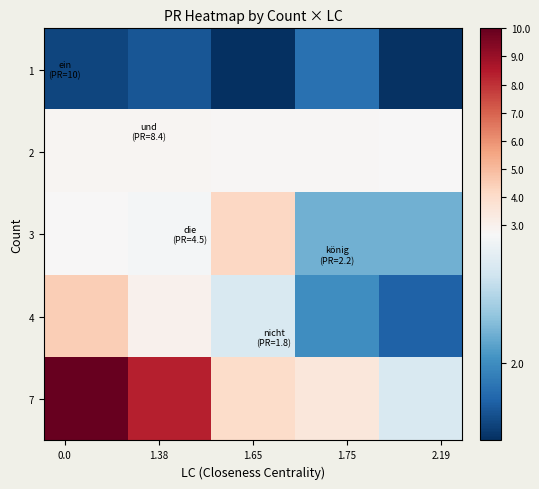

What is the smallest value displayed?

1.6